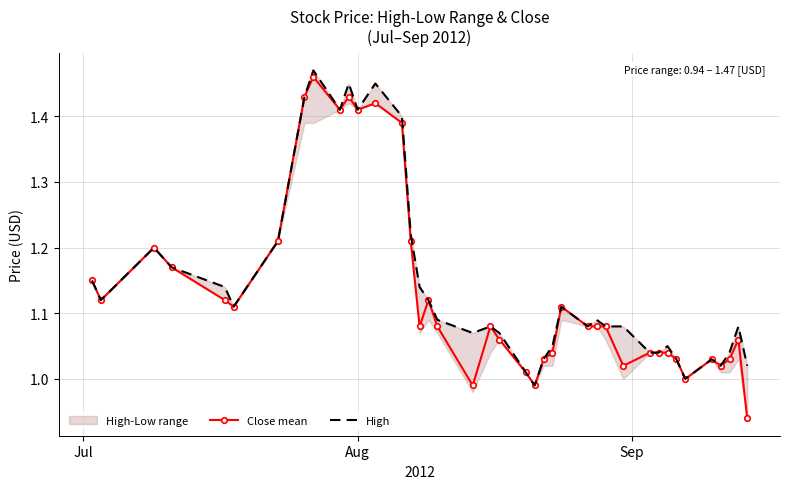

What is the difference between the maximum and minimum values in the Close mean series?

0.5